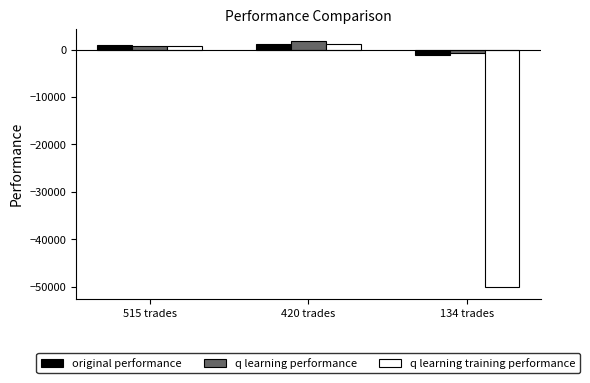

What is the sum of all original performance values?

1005.3